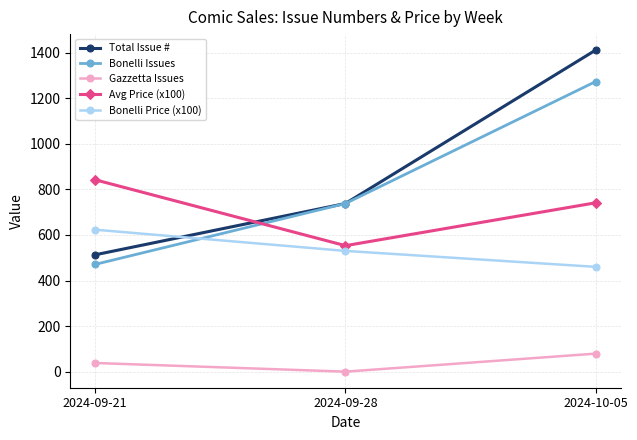

What is the difference between the Avg Price (x100) values at 2024-09-21 and 2024-10-05?

101